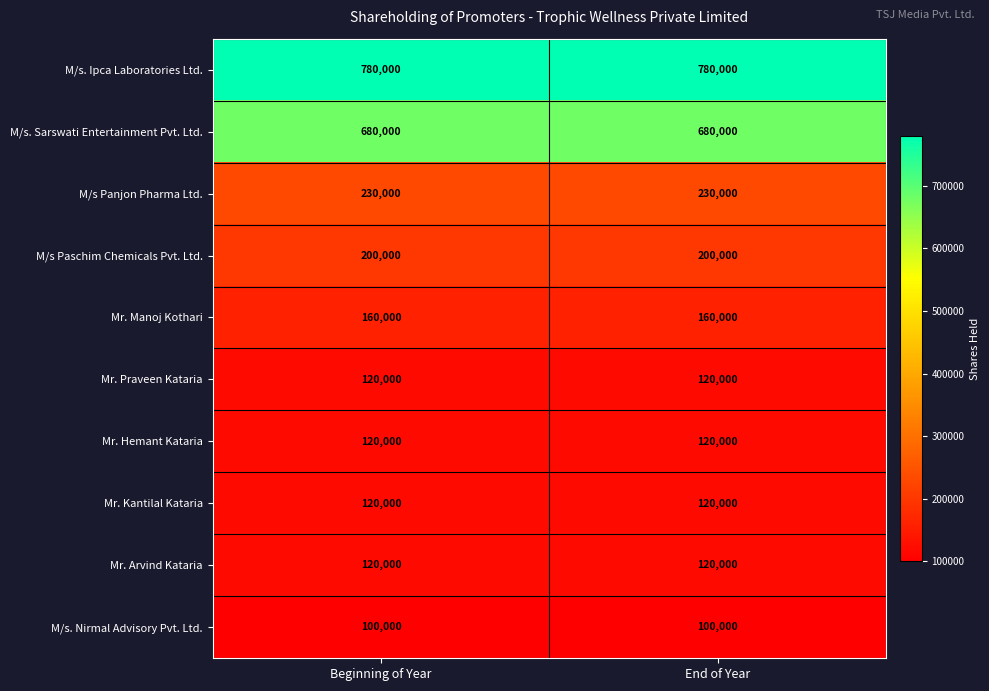

What is the difference between the highest and lowest values at End of Year?

680000